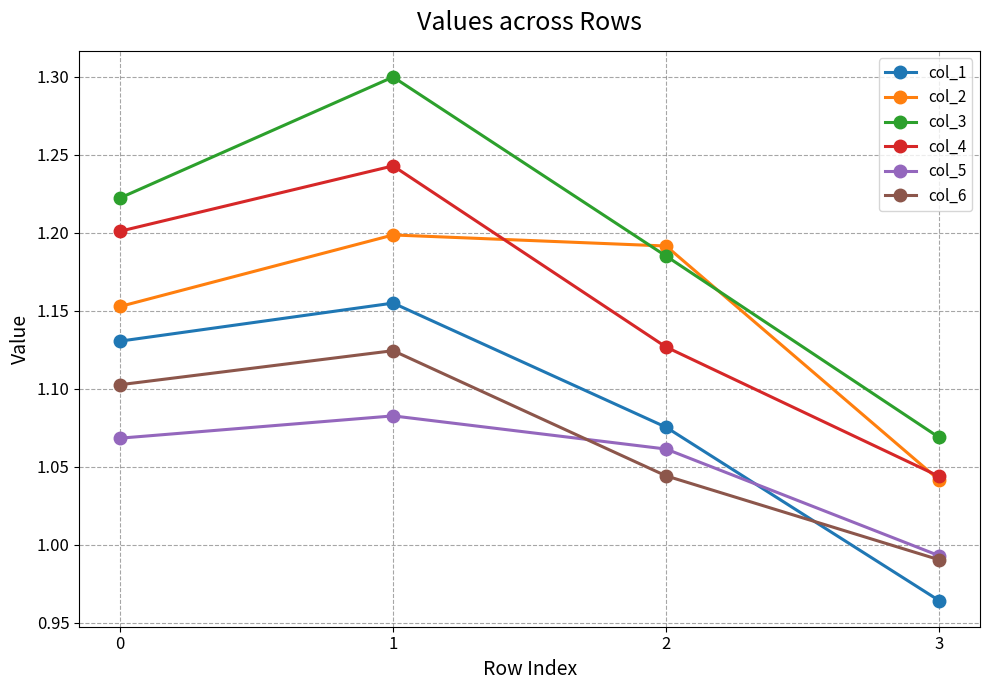

How many col_4 values are between 1 and 2?

4